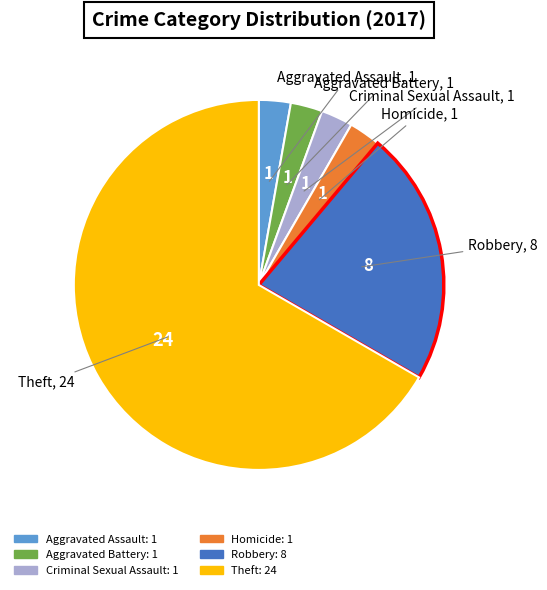

Is there a majority slice in this chart?

Yes